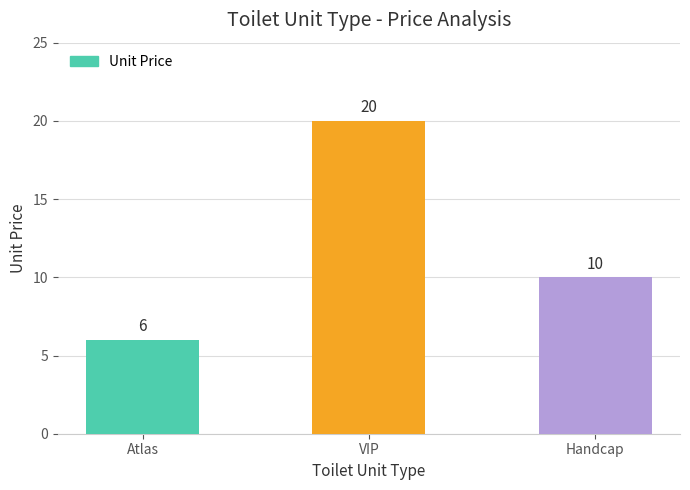

The value at Atlas is 6. True or false?

True